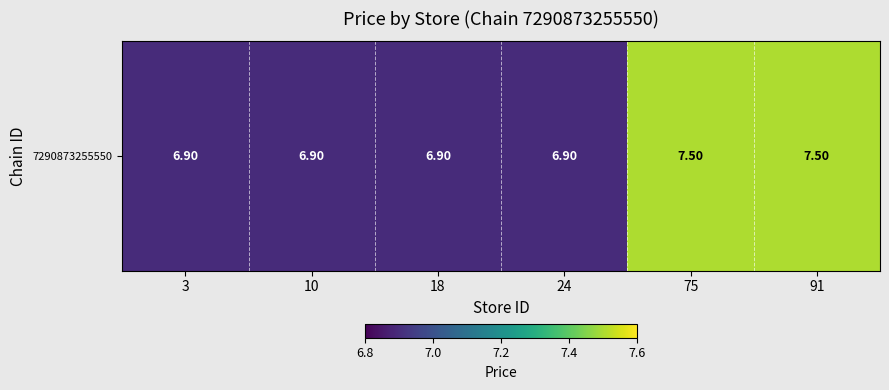

Reading right to left, list all the values displayed in this chart.

91=7.5	75=7.5	24=6.9	18=6.9	10=6.9	3=6.9